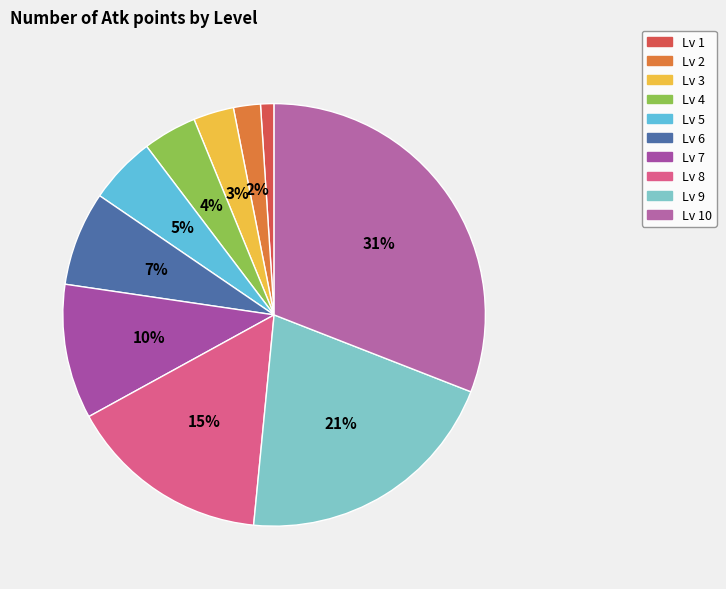

The Lv 5 slice represents 15% of the pie. True or false?

False